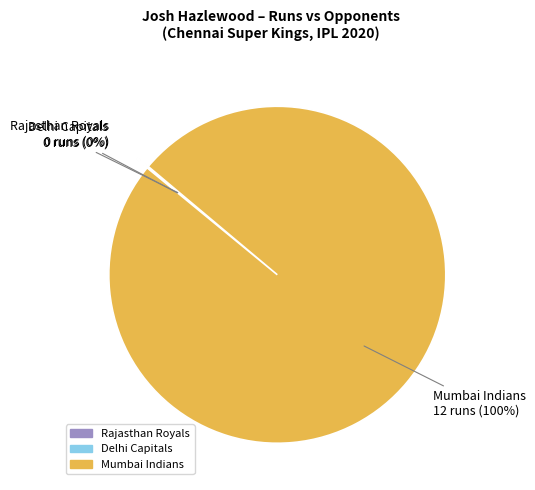

To the nearest percent, what is the difference between the largest and smallest slice percentages?

100%